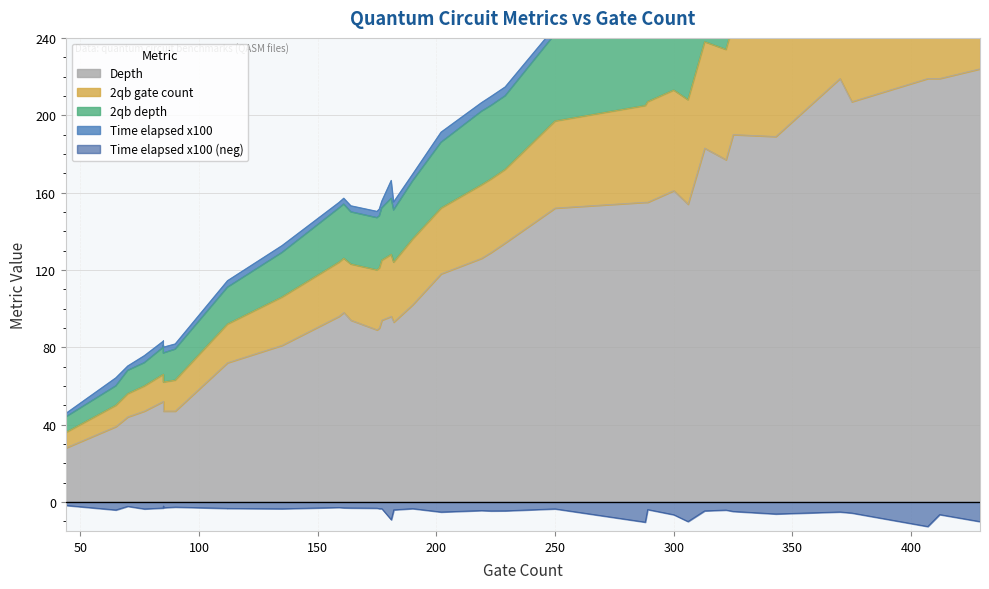

Rank the series by their maximum value, from highest to lowest.

Depth, 2qb gate count, 2qb depth, Time elapsed x100